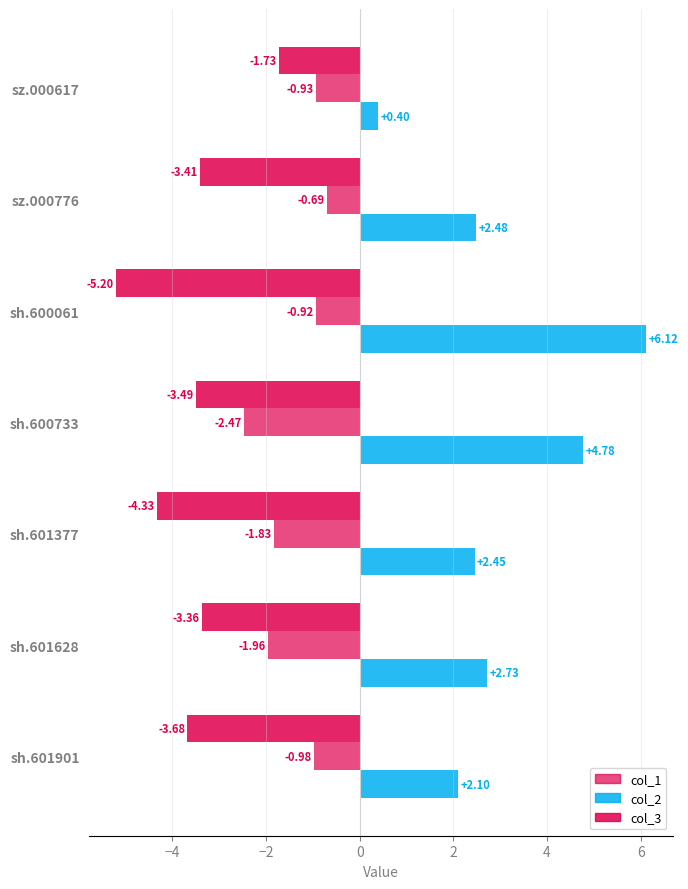

Count the number of categories in the chart.

7